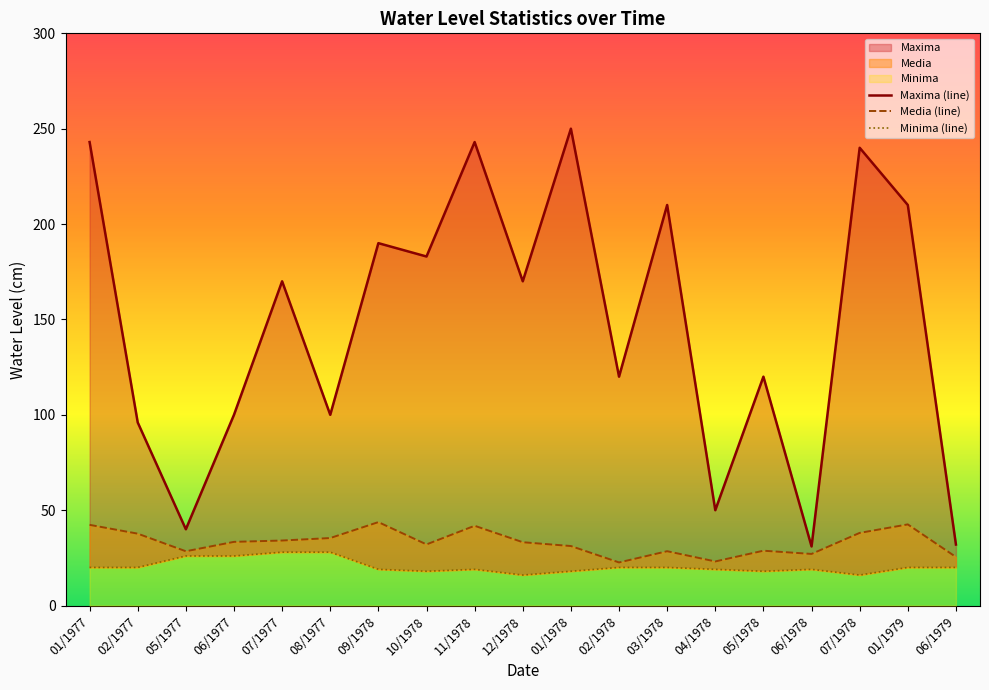

Does the chart have visible grid lines?

No